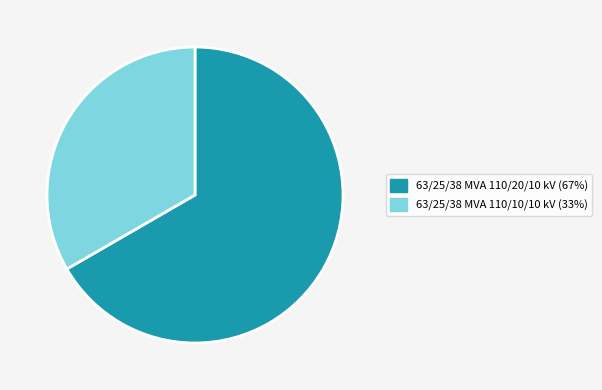

Is it true that 63/25/38 MVA 110/10/10 kV is 33% of the pie?

True